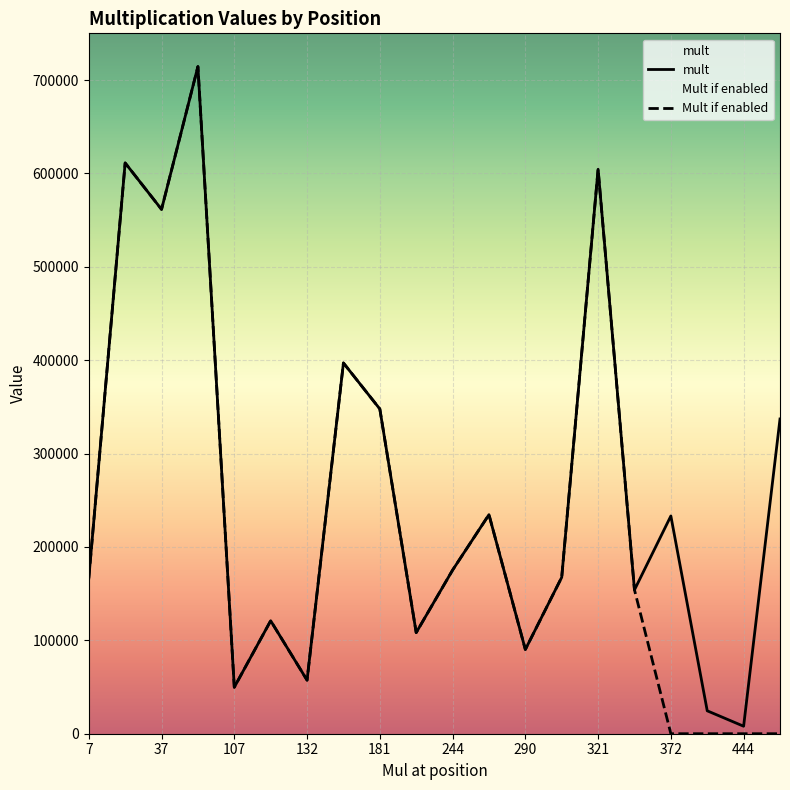

Reading left to right, list all the values displayed in this chart.

Mult if enabled: 7=166428	25=611220	37=561471	82=714400	107=49771	120=120960	132=57350	143=397026	181=347776	211=108262	244=175200	256=234576	290=90174	304=167480	321=604440	334=154013	372=0	412=0	444=0	471=0
mult: 7=166428	25=611220	37=561471	82=714400	107=49771	120=120960	132=57350	143=397026	181=347776	211=108262	244=175200	256=234576	290=90174	304=167480	321=604440	334=154013	372=233167	412=24534	444=8021	471=337041